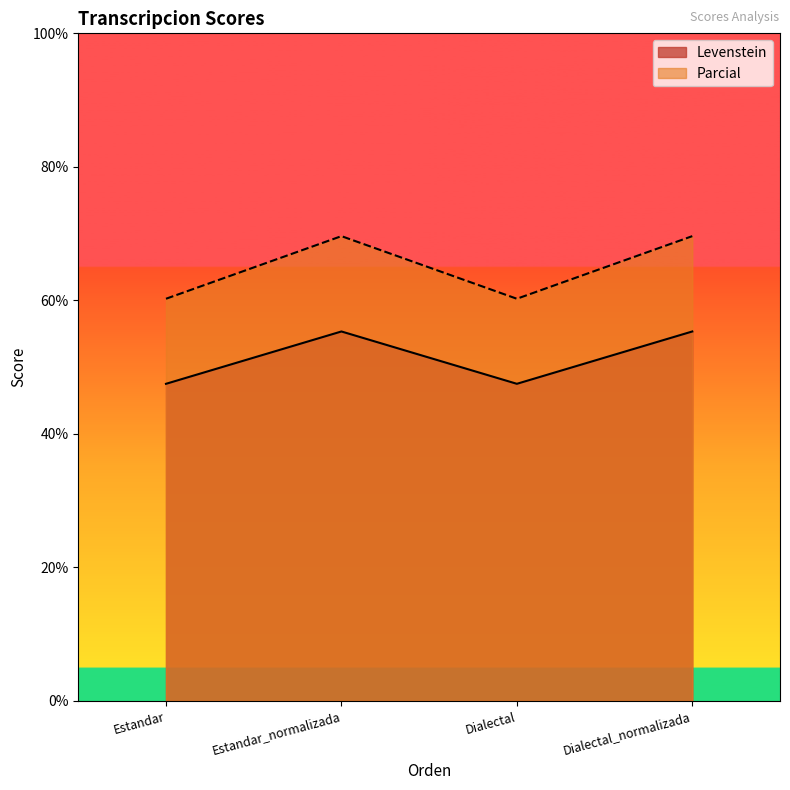

At which category is the sum across all series the highest?

Estandar_normalizada